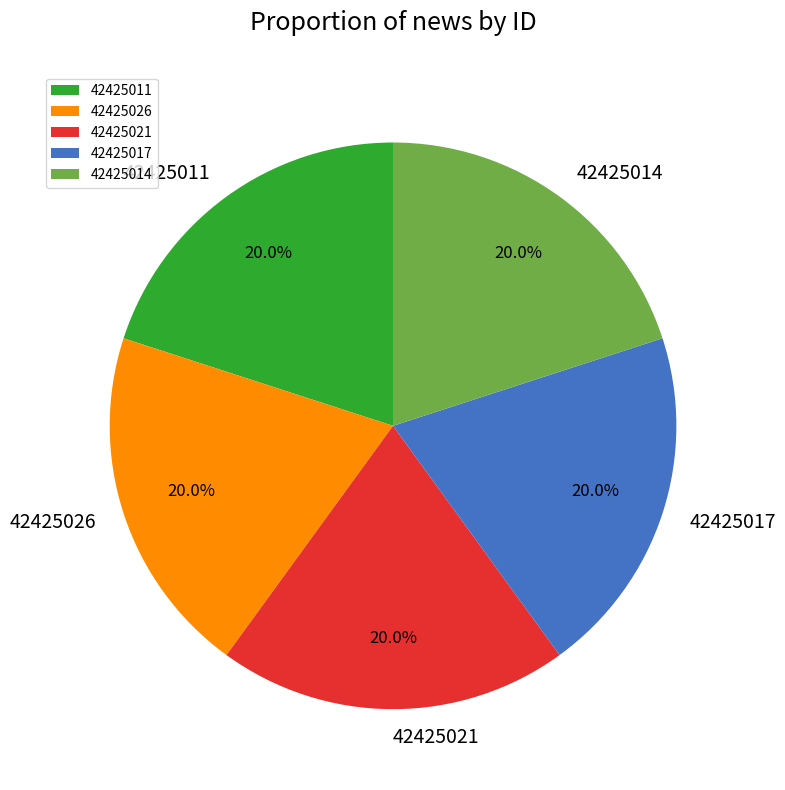

To the nearest percent, what percentage of the pie is 42425017?

20%